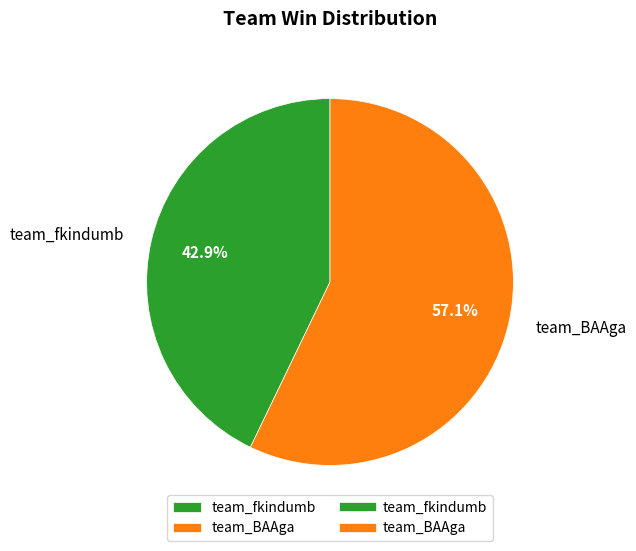

To the nearest percent, what is the average slice percentage?

50%